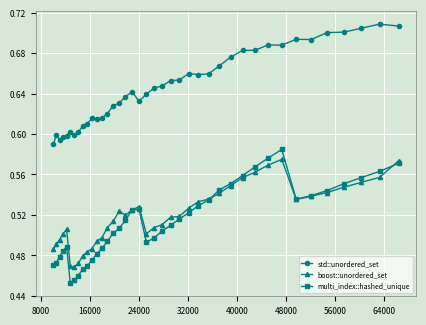

At how many categories does at least one series exceed 0?

40